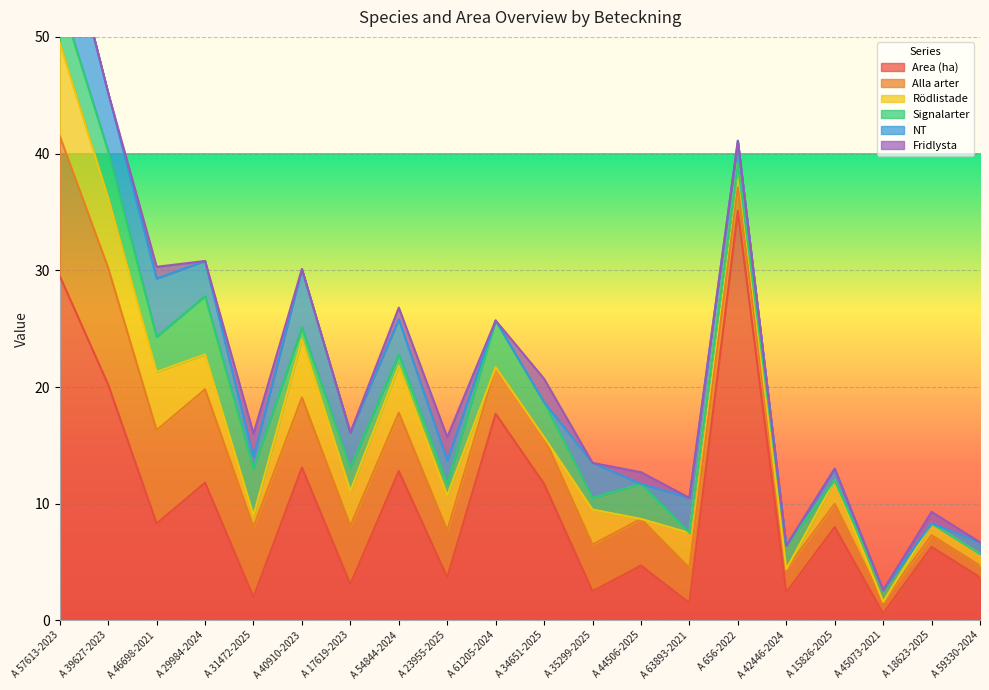

Which series has the widest spread of values?

Area (ha)